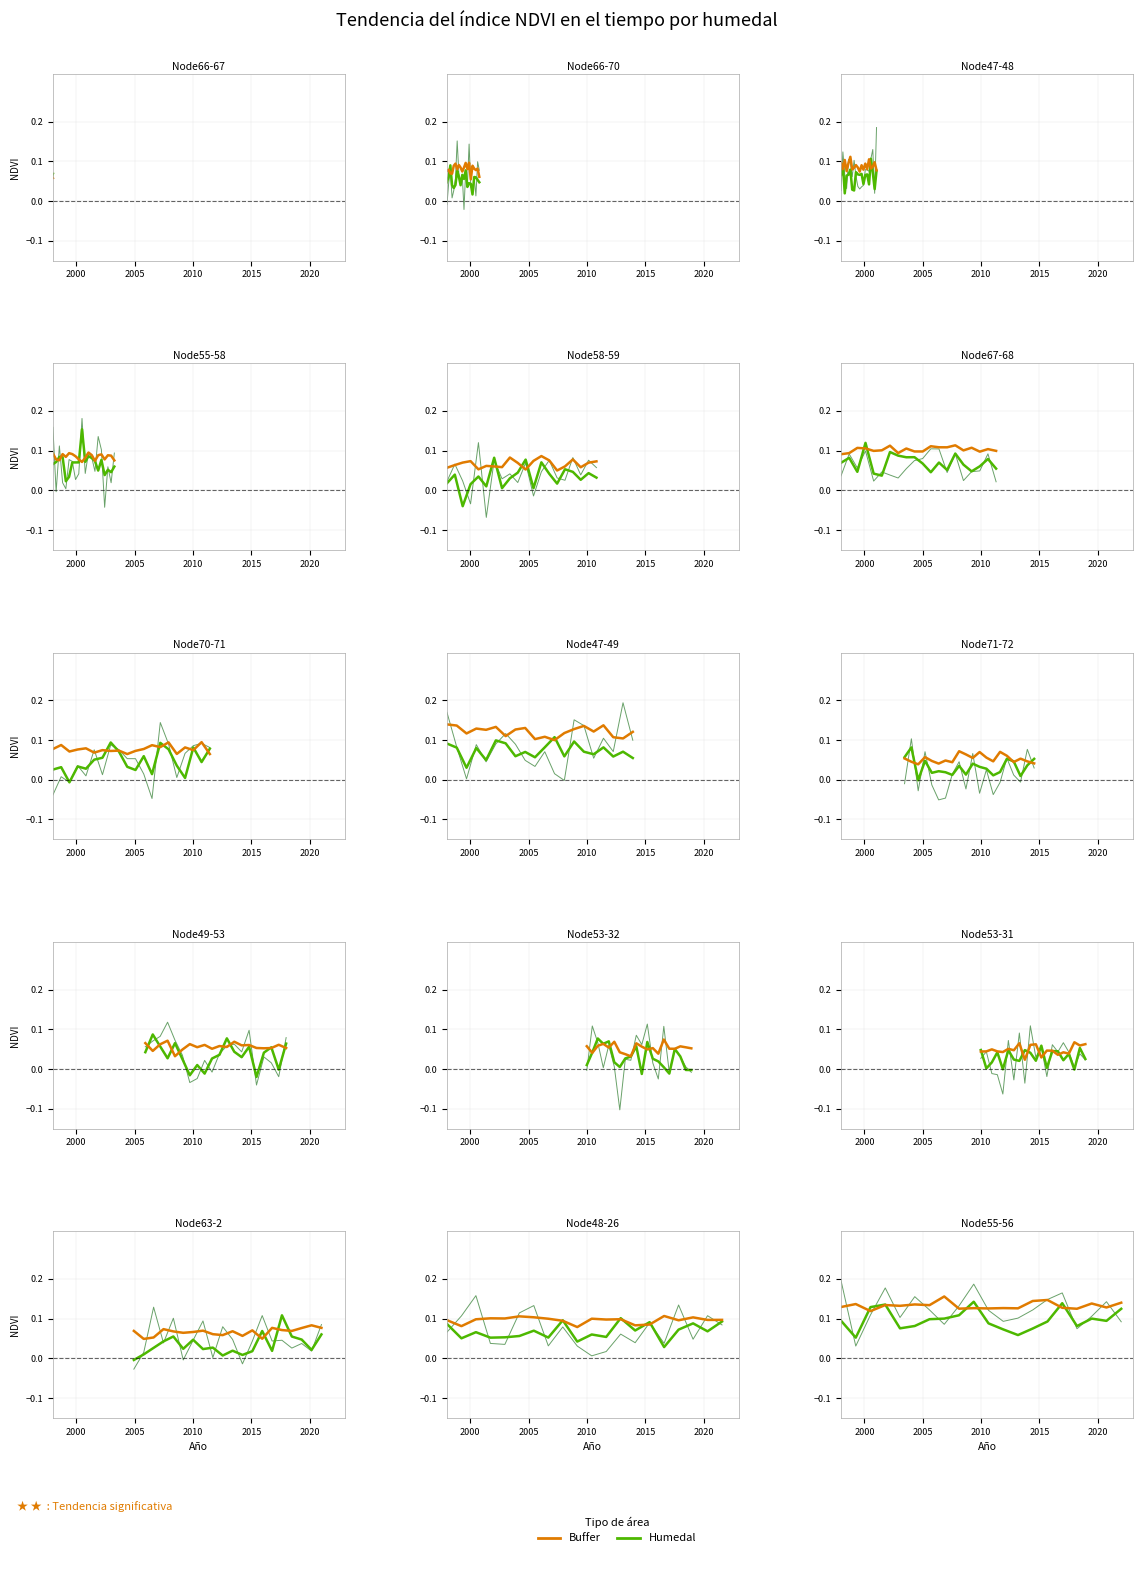

Which series ends up on top after the final intersection of Humedal trend and Buffer?

Buffer